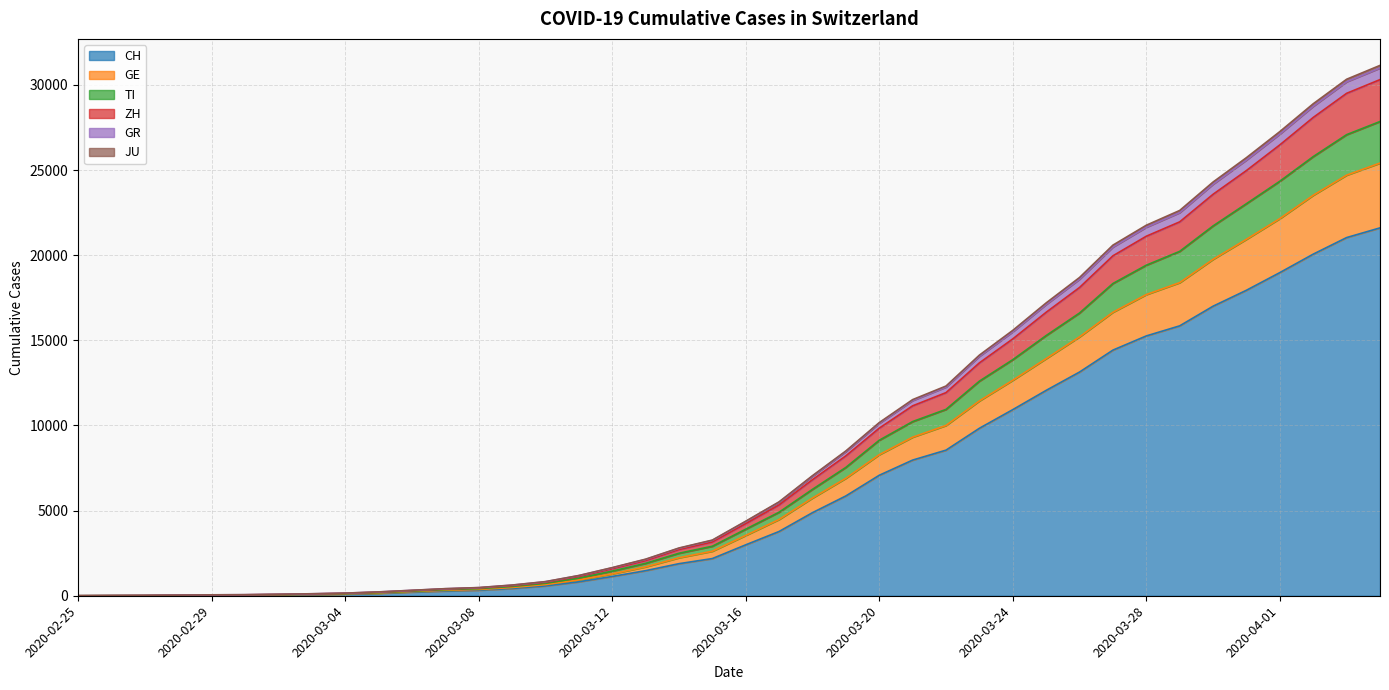

True or false: ZH has a value of 6 at 2020-02-27.

False